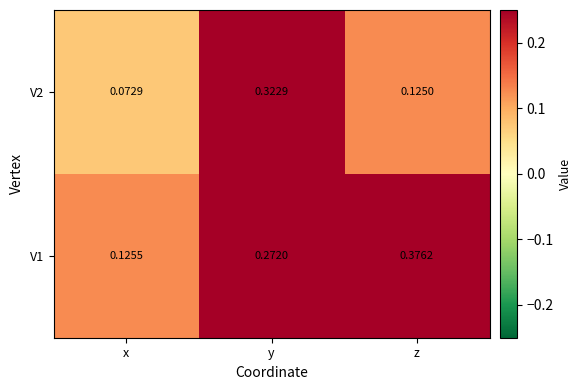

List the labels in order of V1 value, smallest first.

x, y, z